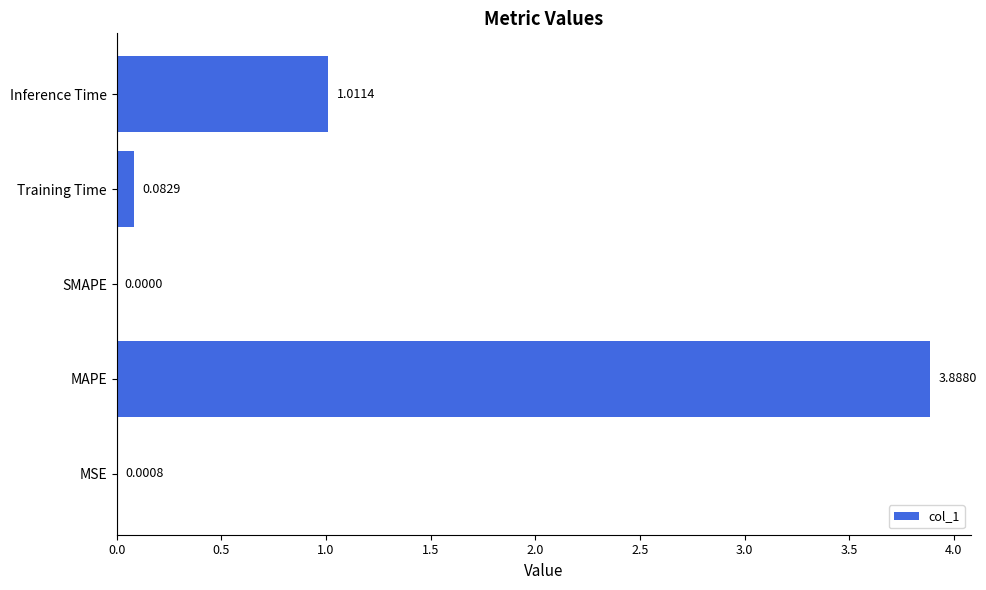

Where is the data nearest to the value 1?

Inference Time